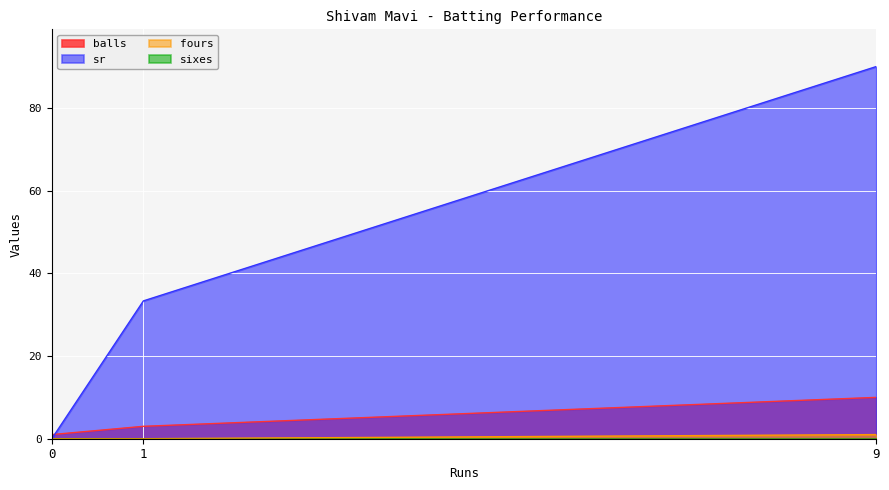

At which label is balls closest to 5?

1